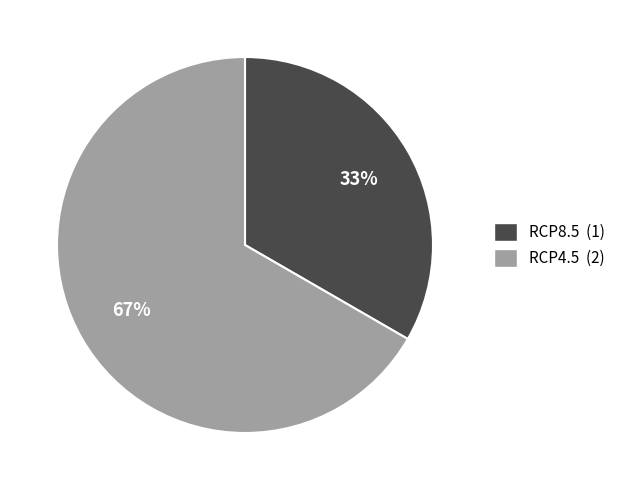

What is the ratio of the value at RCP4.5 to the value at RCP8.5?

2.0